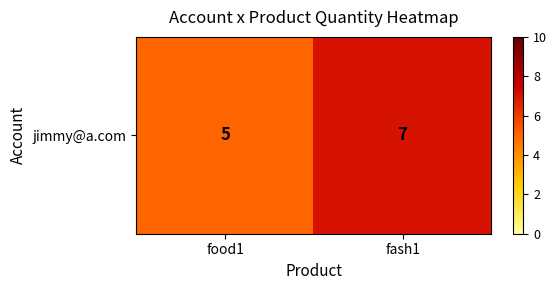

List the labels in order of value, smallest first.

food1, fash1